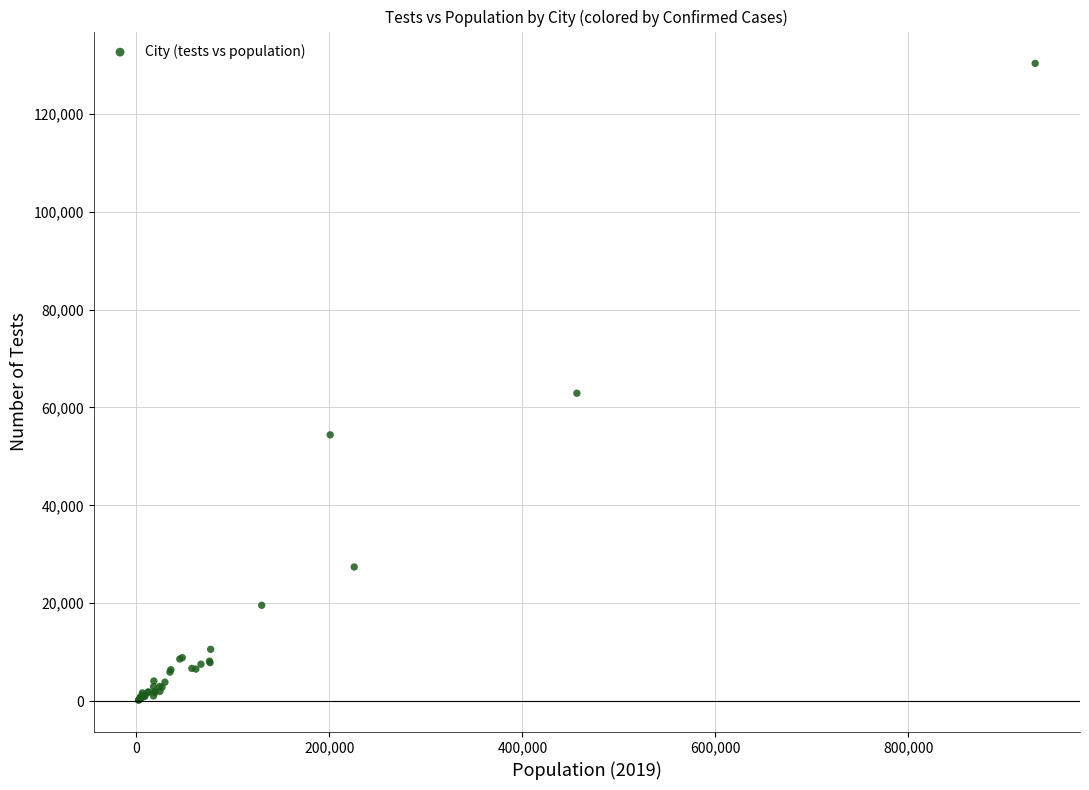

What Y value in the scatter plot is closest to 65244?

62909